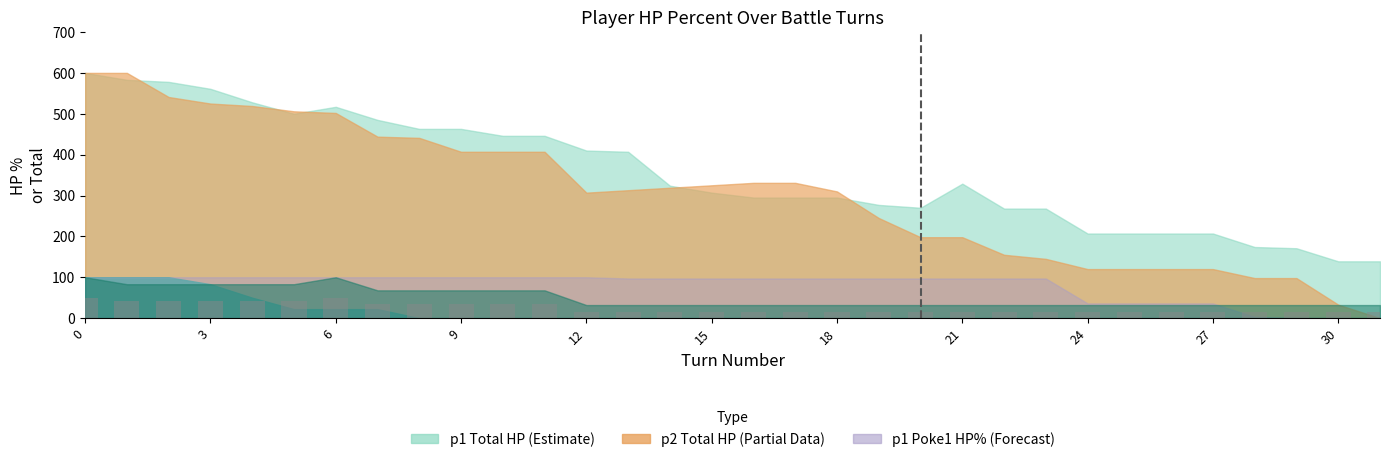

Reading left to right, list all the values displayed in this chart.

50.0	41.5	41.5	41.5	41.5	41.5	50.0	34.0	34.0	34.0	34.0	34.0	16.0	16.0	16.0	16.0	16.0	16.0	16.0	16.0	16.0	16.0	16.0	16.0	16.0	16.0	16.0	16.0	16.0	16.0	16.0	16.0